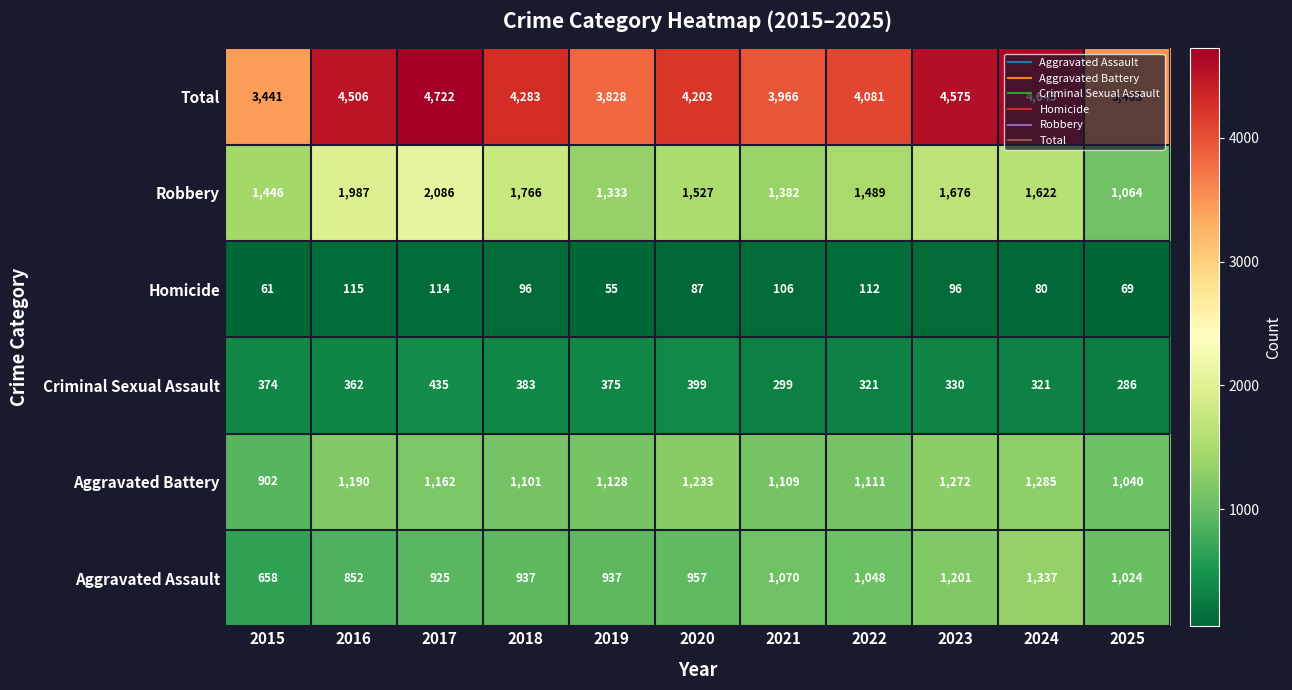

What is the sum of all Homicide values?

991